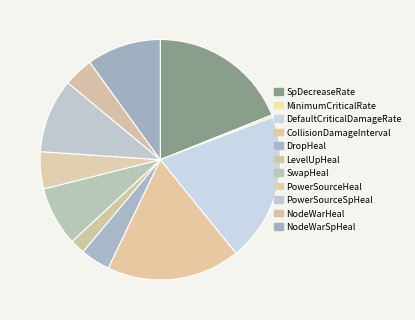

Combined, what portion of the pie is LevelUpHeal and NodeWarHeal?

6.0%